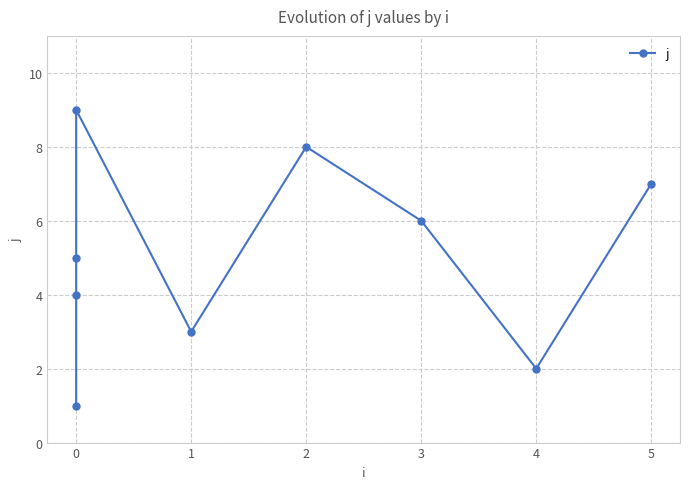

Reading left to right, what are all the values shown in this chart?

1	4	5	9	3	8	6	2	7